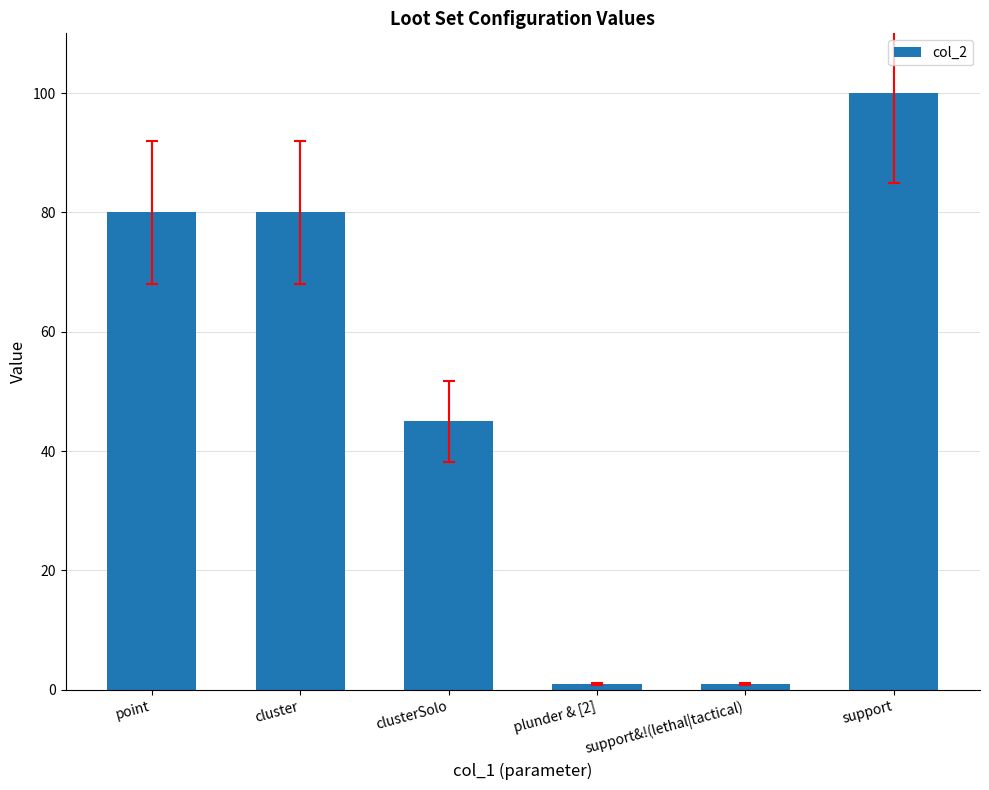

What is the sum of all values?

307